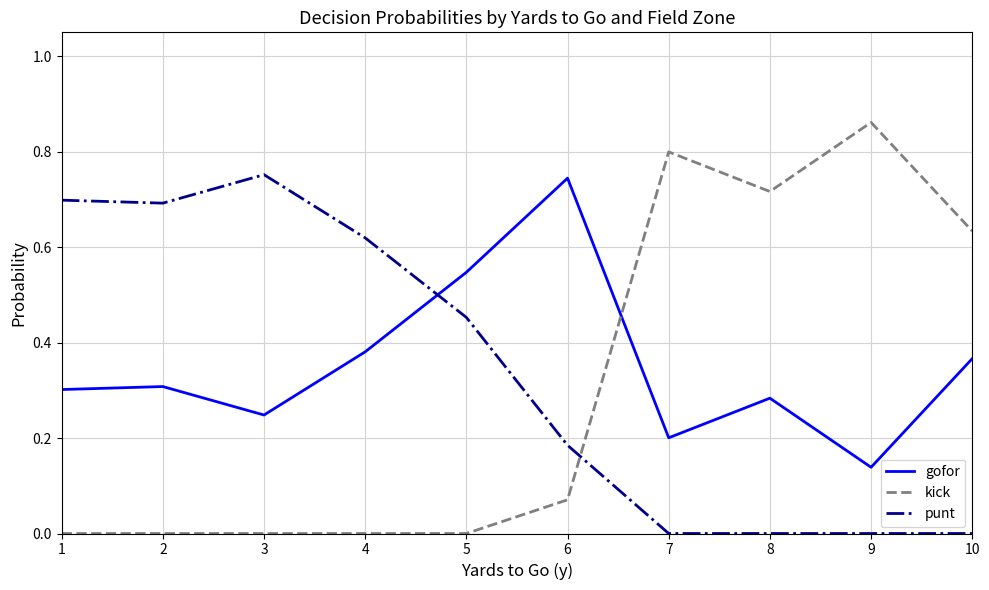

List the series in order of their overall mean, lowest first.

kick, punt, gofor